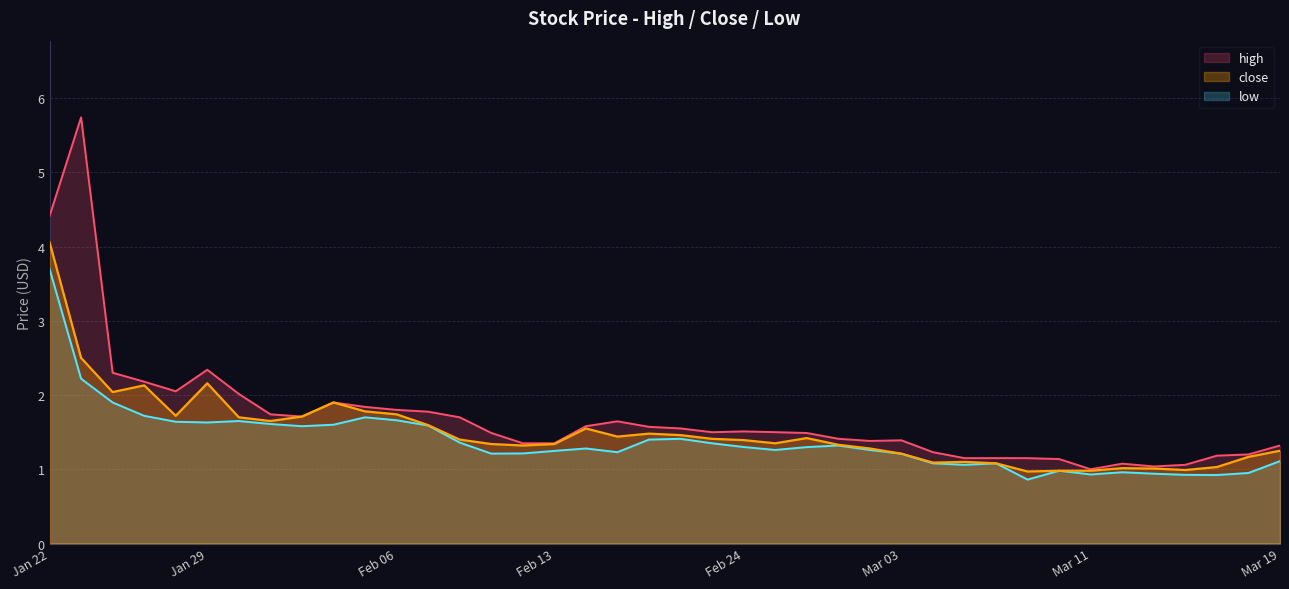

Where is low nearest to the value 2?

2025-01-24